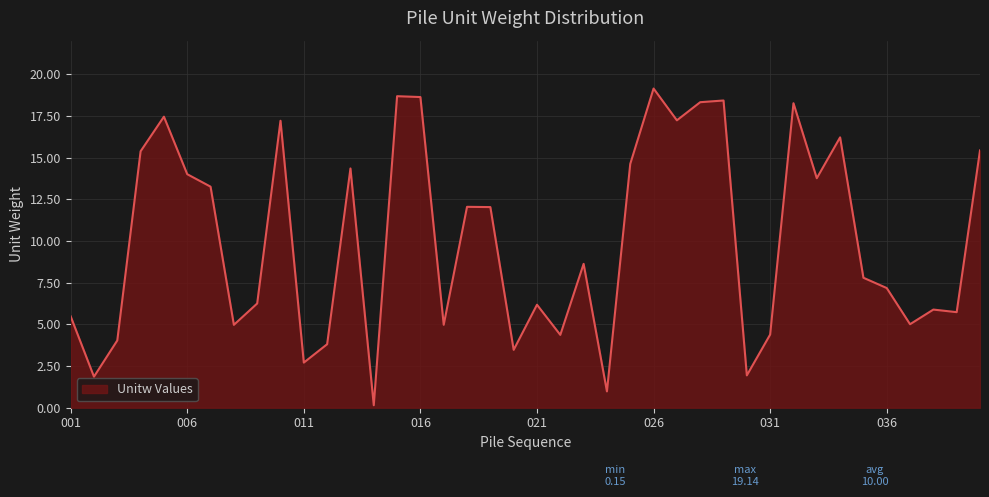

What is the greatest value displayed?

19.1